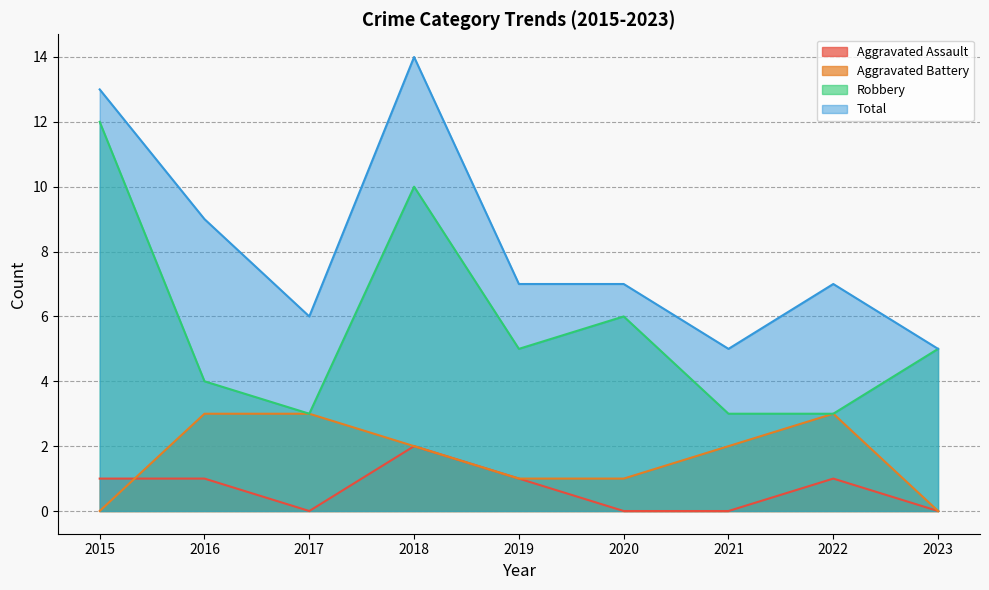

Which series has the largest total across all categories?

Total